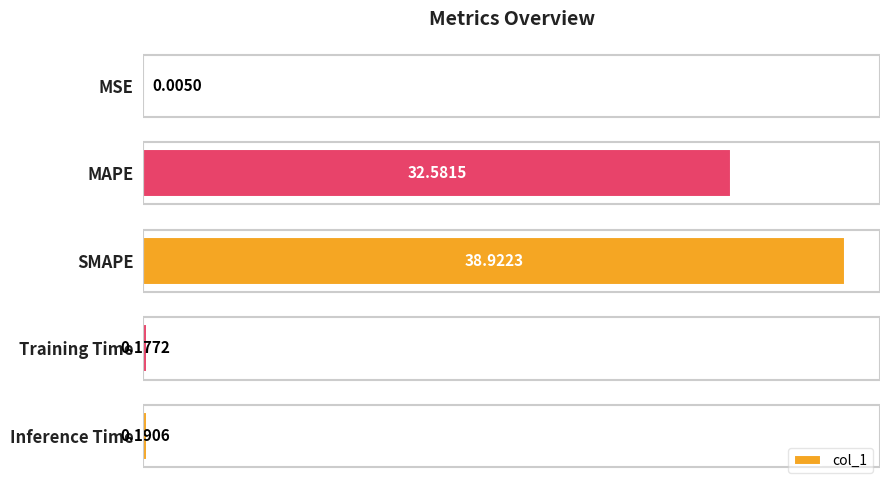

Where is the data nearest to the value 19?

MAPE